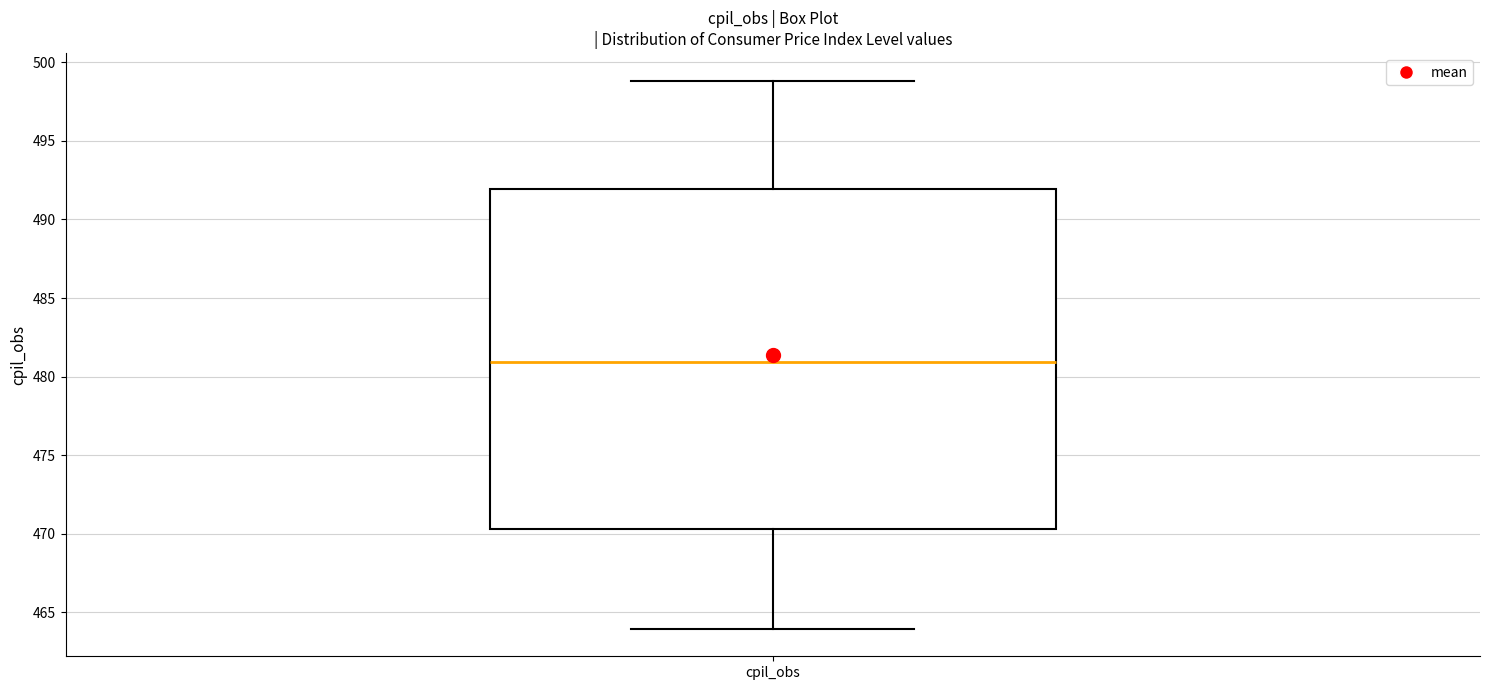

Where is the lower edge of the box for cpil_obs on the y-axis? The values are not printed on the chart, so give them approximately, as read against the axis.

470.5